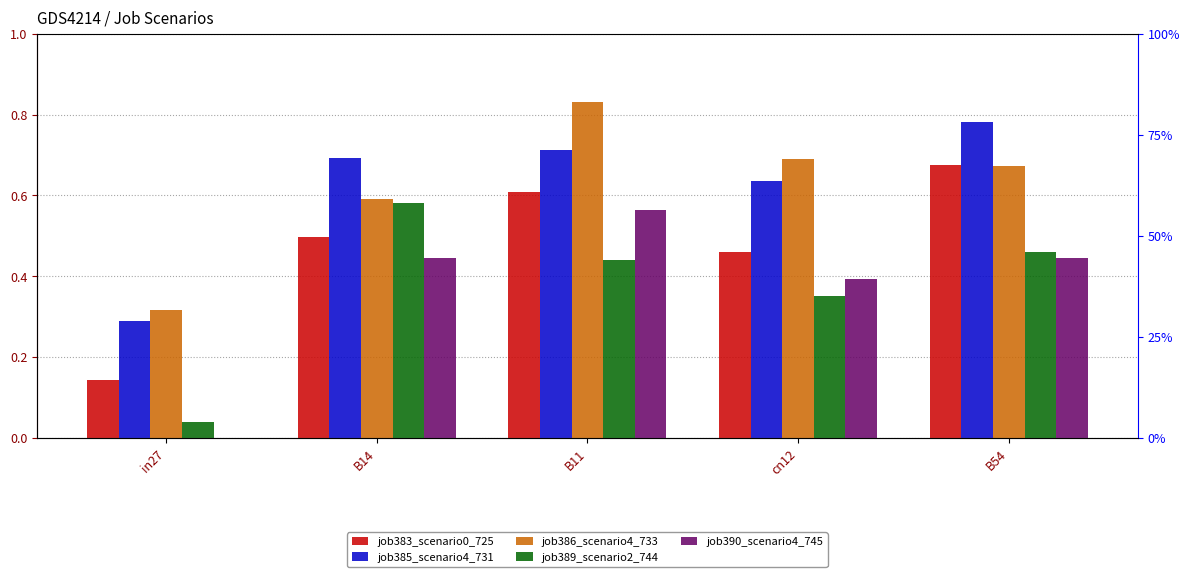

Rank the categories by job385_scenario4_731 value from lowest to highest.

in27, cn12, B14, B11, B54